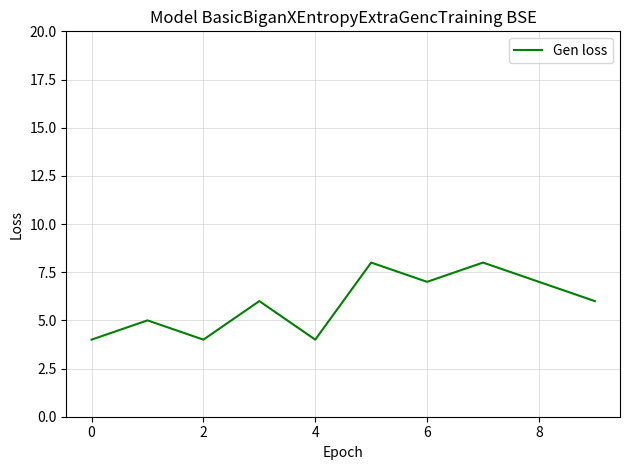

What is the smallest value displayed?

4